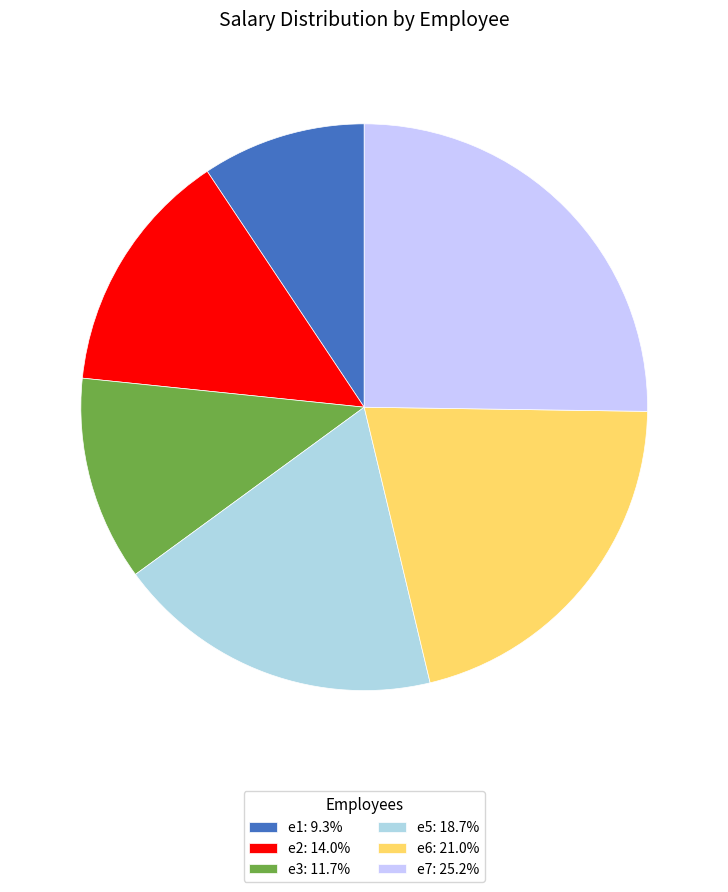

Is there any slice that represents more than half of the pie?

No